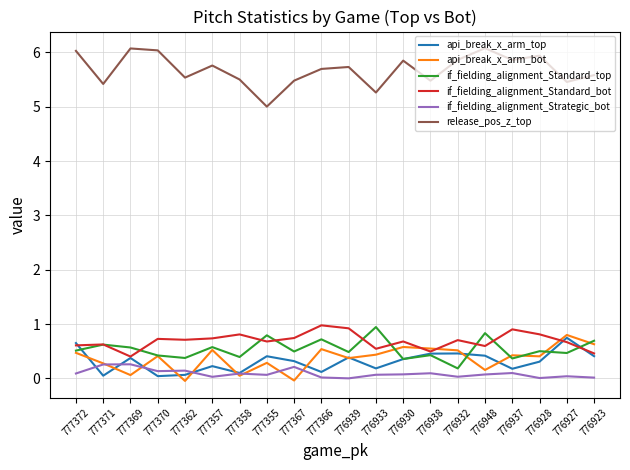

Is this an area chart (filled region under the line)?

No